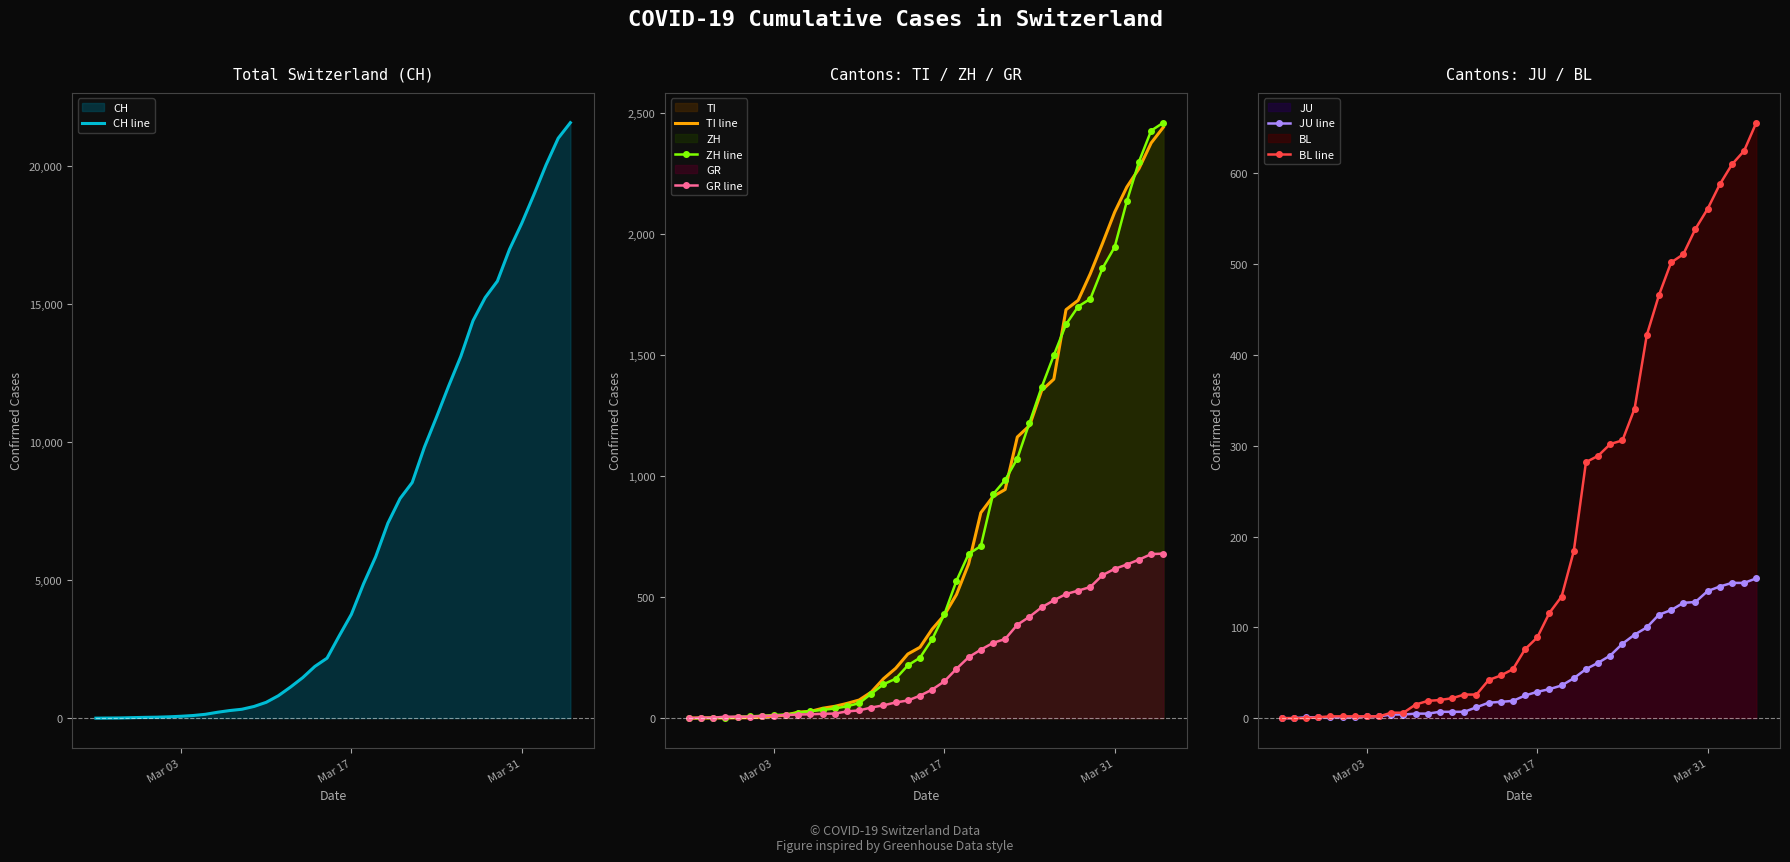

What is the maximum value for GR line?

680